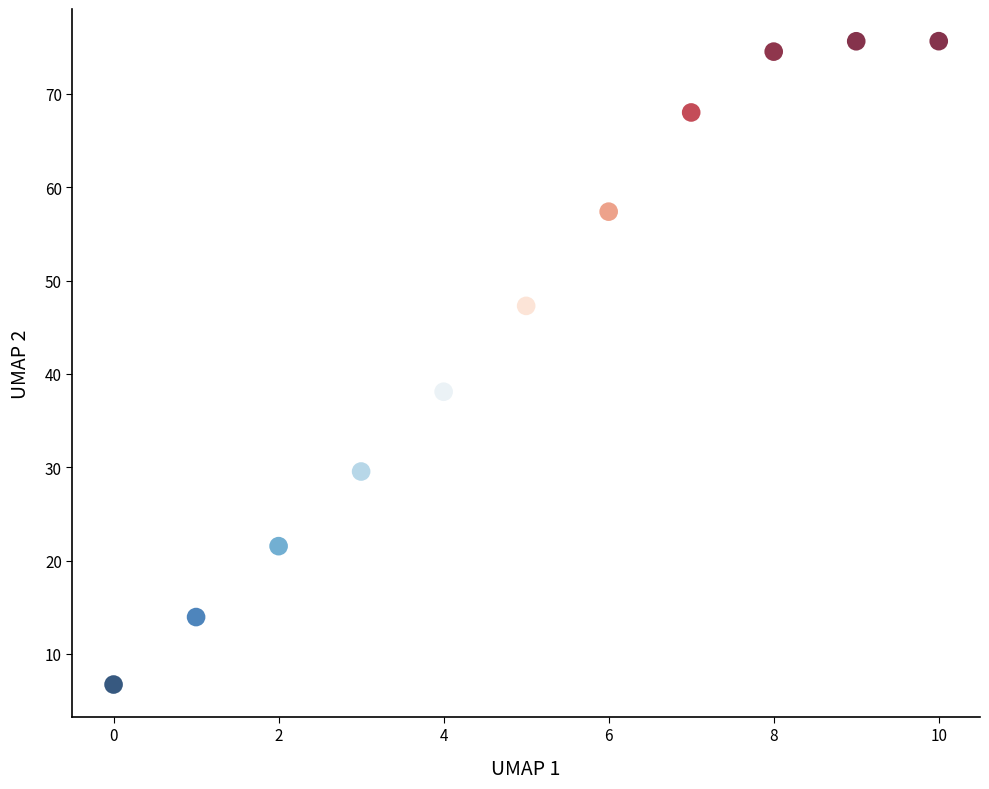

What is the average Y value?

46.2